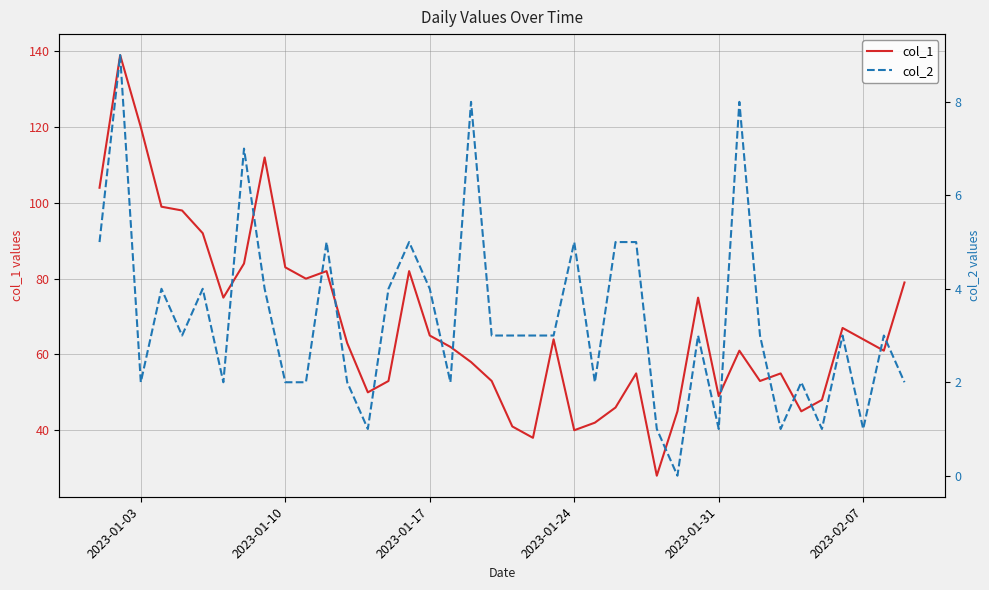

How many interior local valleys does the col_1 series have?

10